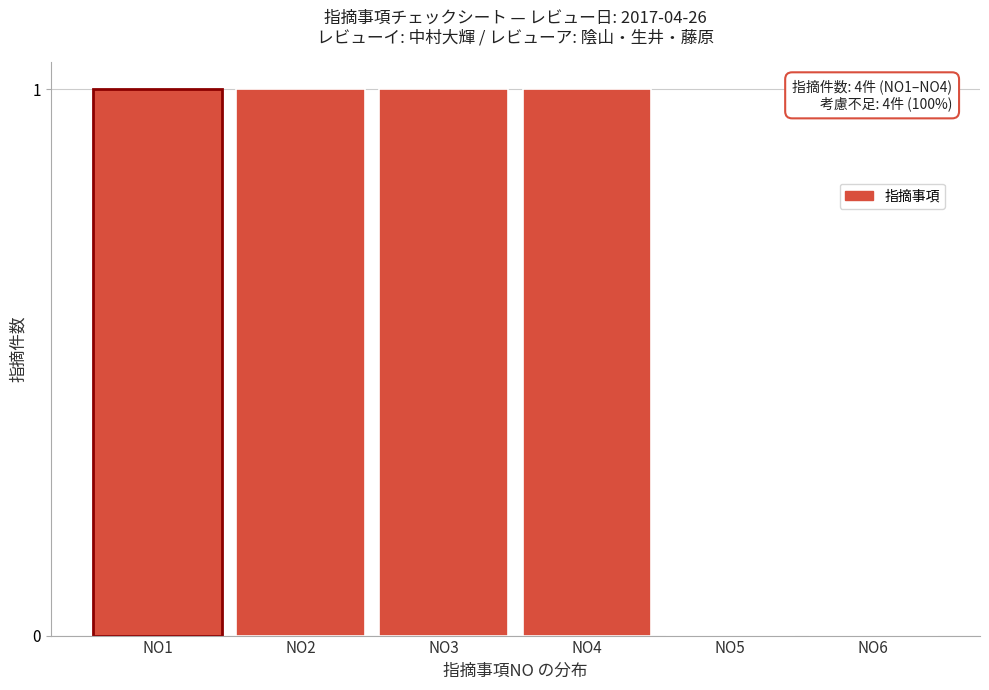

Reading left to right, list all the values displayed in this chart.

NO1=1	NO2=1	NO3=1	NO4=1	NO5=0	NO6=0